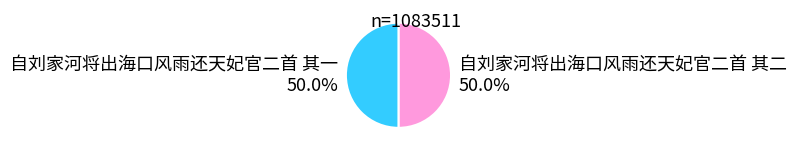

What is the ratio of the value at 自刘家河将出海口风雨还天妃官二首 其二 to the value at 自刘家河将出海口风雨还天妃官二首 其一?

1.0